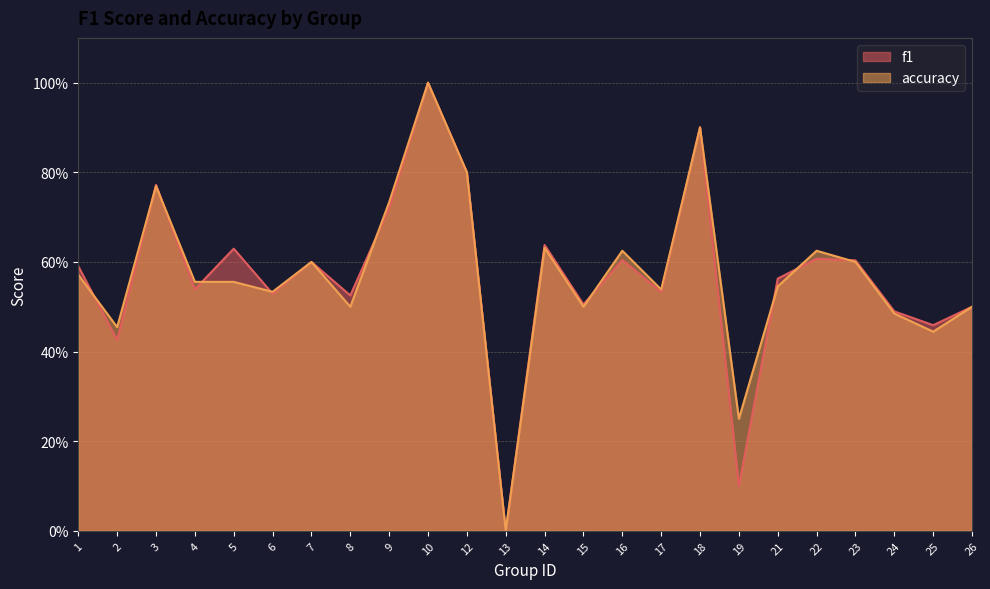

List the labels in order of f1 value, largest first.

10, 18, 12, 3, 9, 14, 5, 22, 16, 23, 7, 1, 21, 4, 17, 6, 8, 15, 26, 24, 25, 2, 19, 13